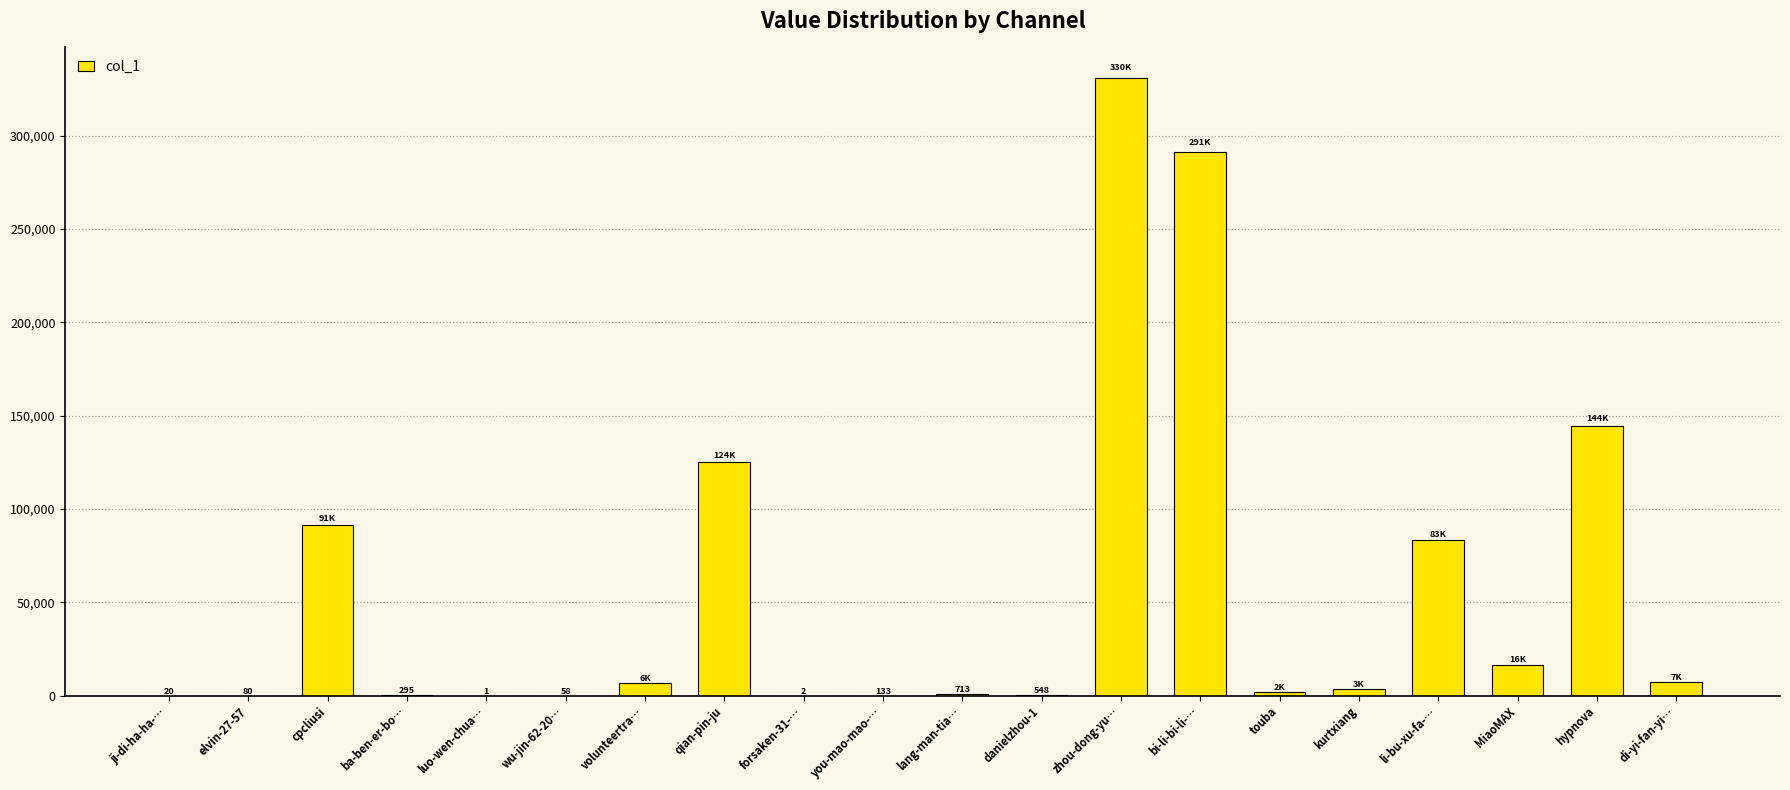

The chart shows a value of 143983 at bi-li-bi-li-…. True or false?

False